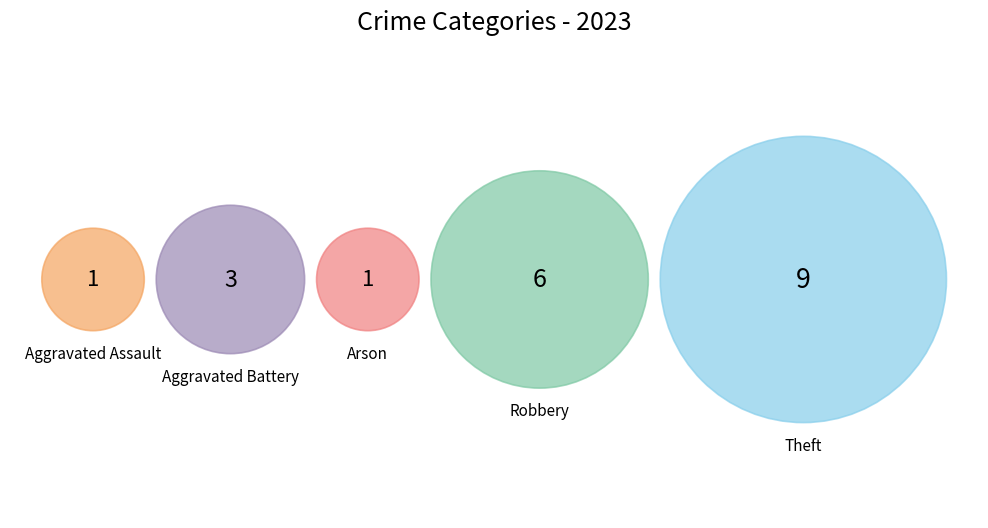

What is the smallest slice in the pie chart?

Aggravated Assault